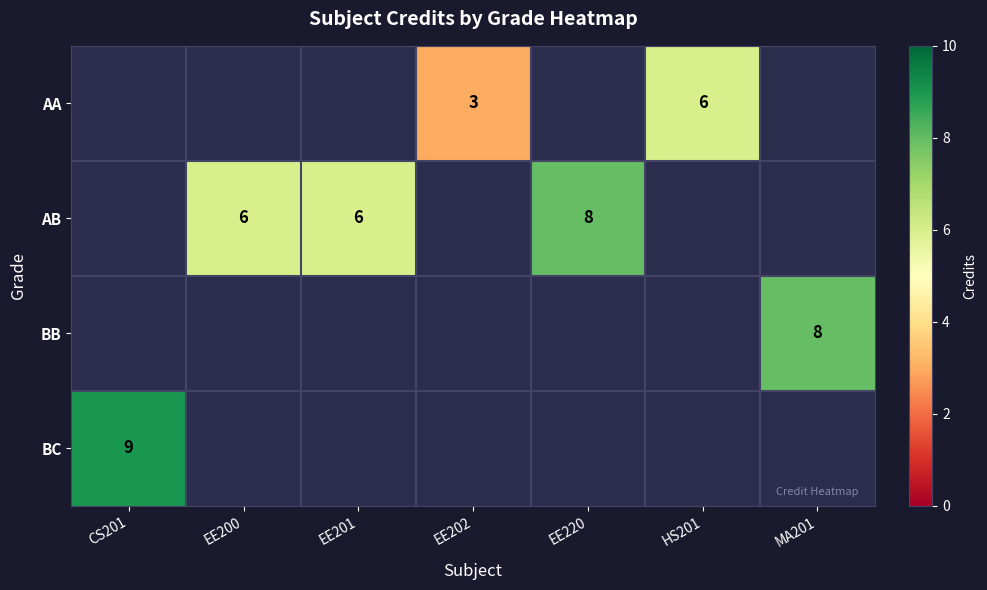

Which label corresponds to the largest value in the chart?

CS201